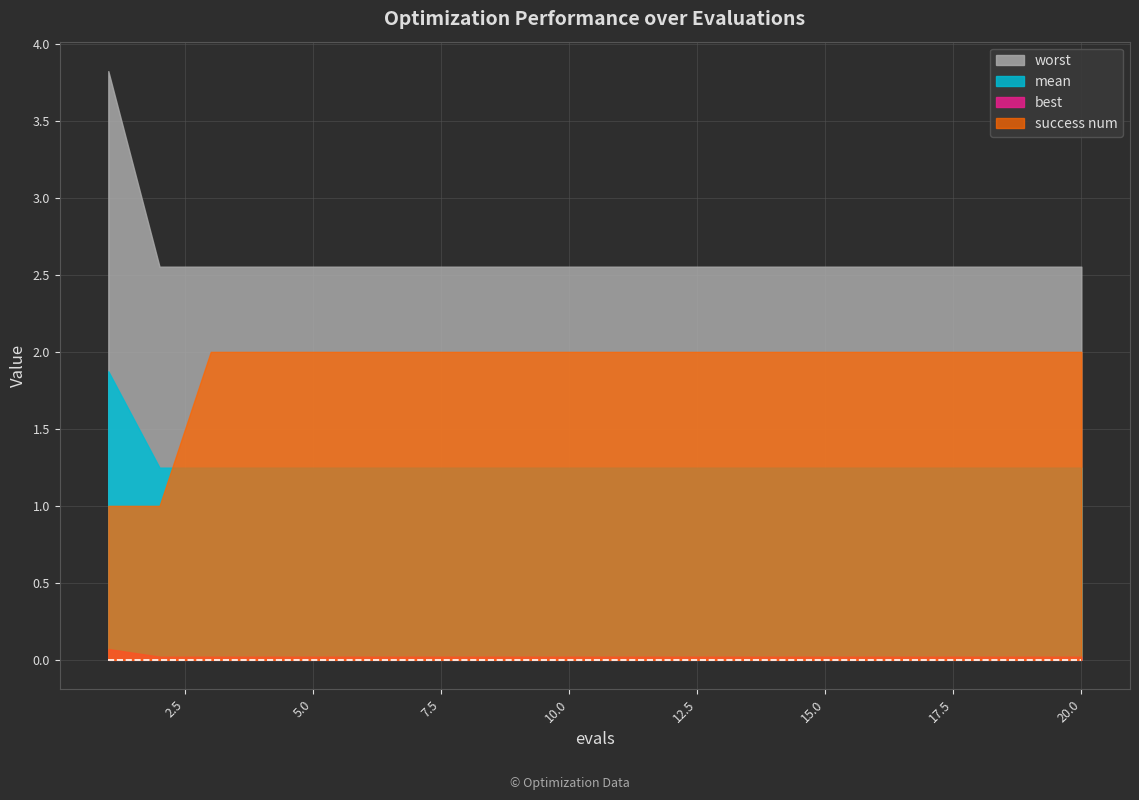

Rank the series by their average value, from lowest to highest.

best, mean, success num, worst